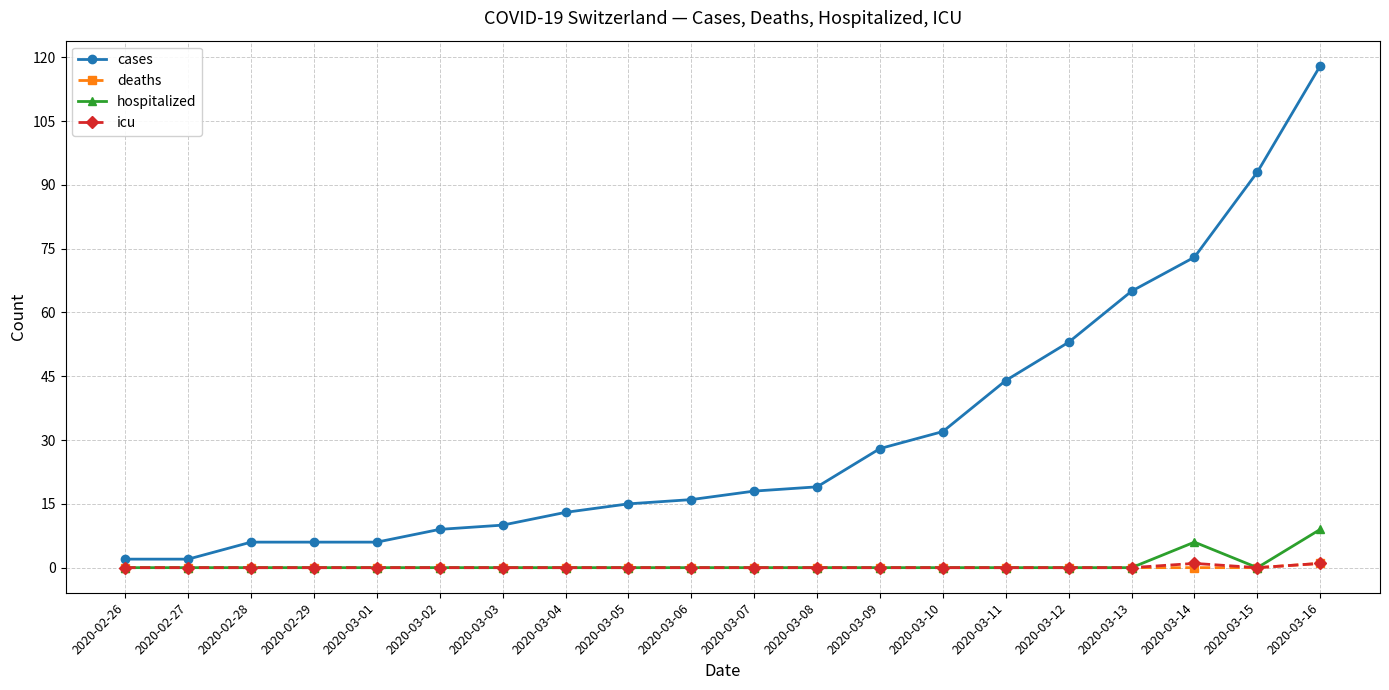

What is the difference between the highest and lowest values at 2020-03-04?

13